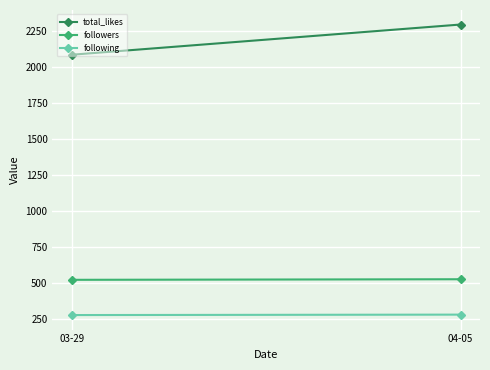

What is the maximum value shown in the chart?

2294